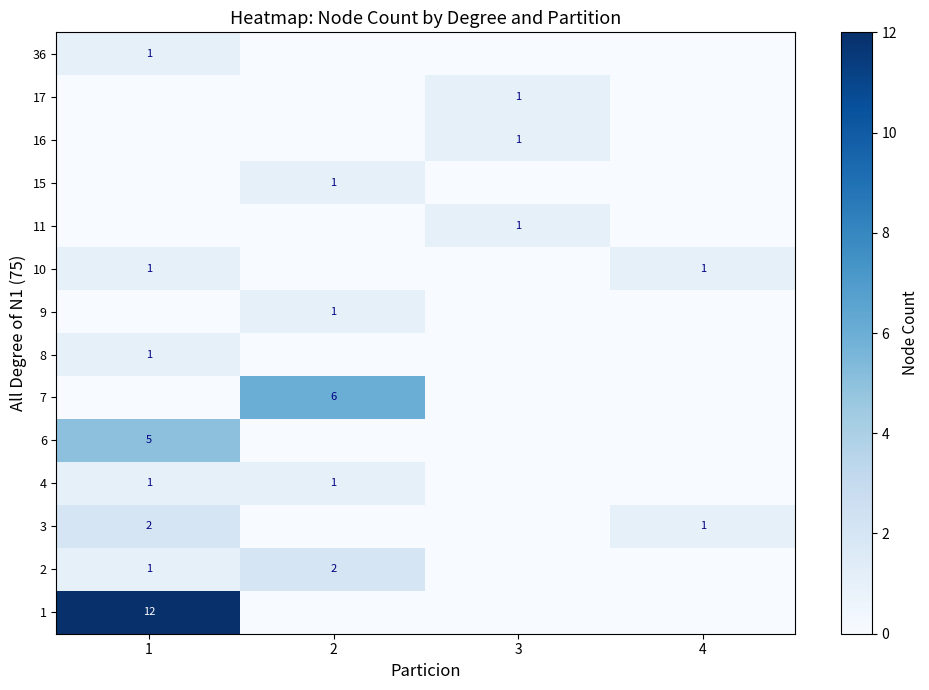

The value of 7 at 2 is 10. True or false?

False